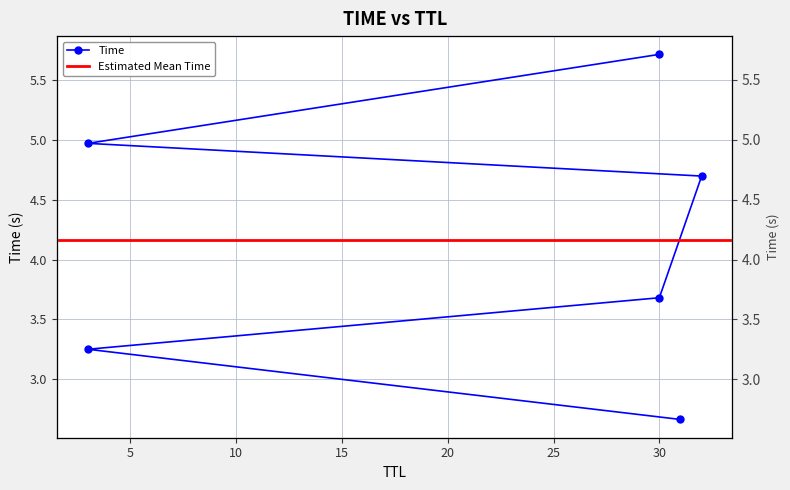

Which label corresponds to the smallest value in the chart?

31